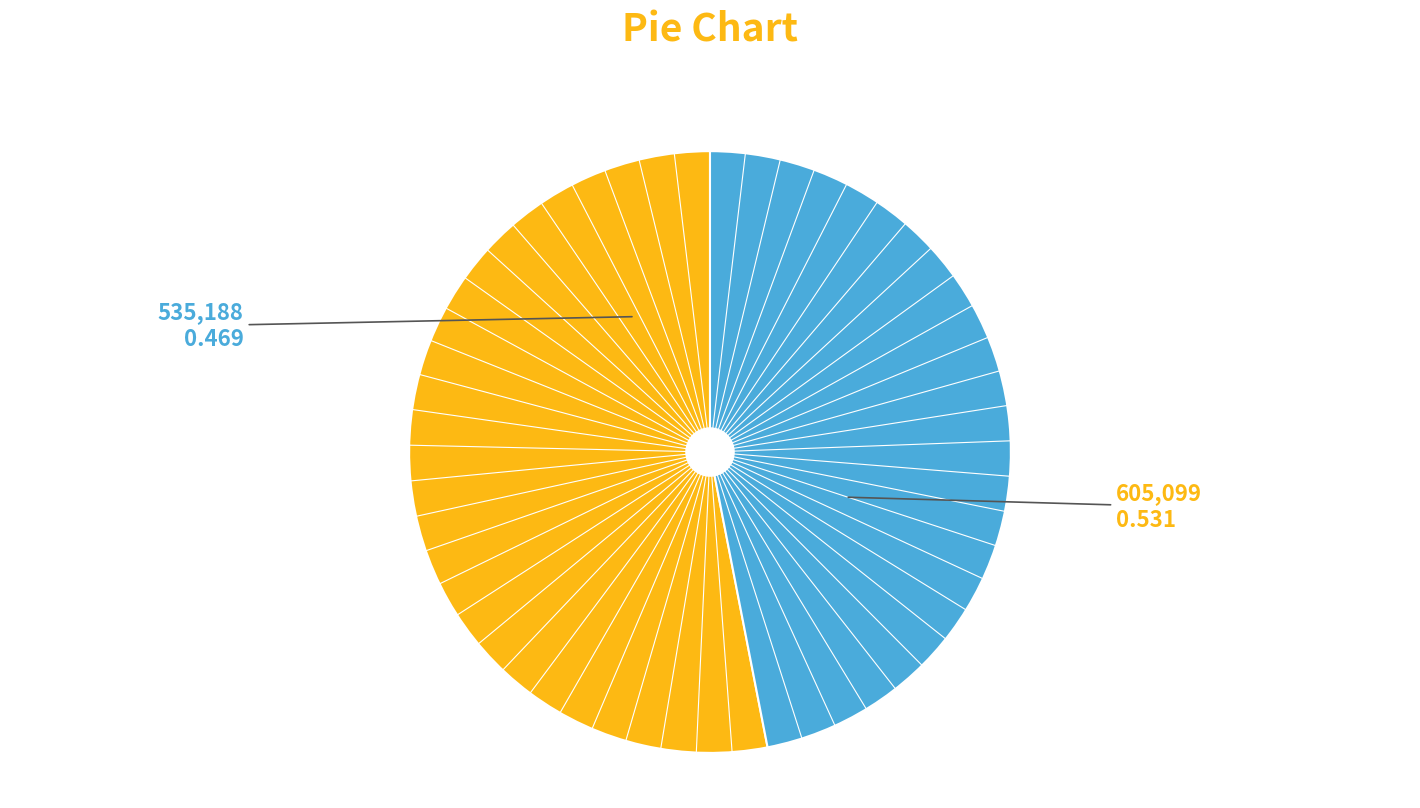

Is there a majority slice in this chart?

Yes